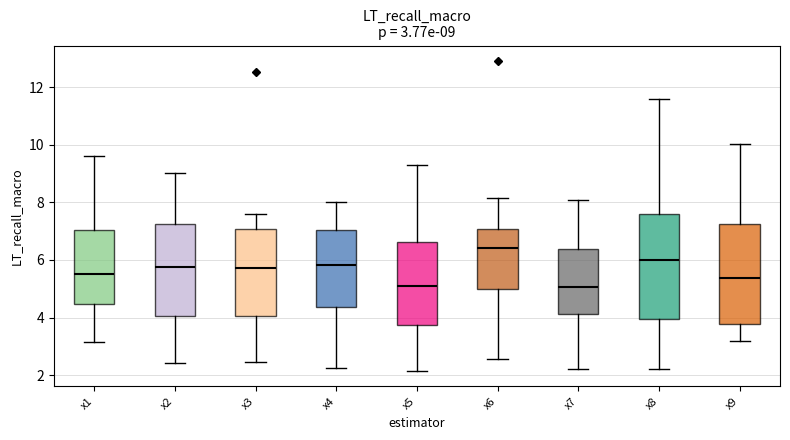

Which box is the tallest, from its lower edge to its upper edge?

x8